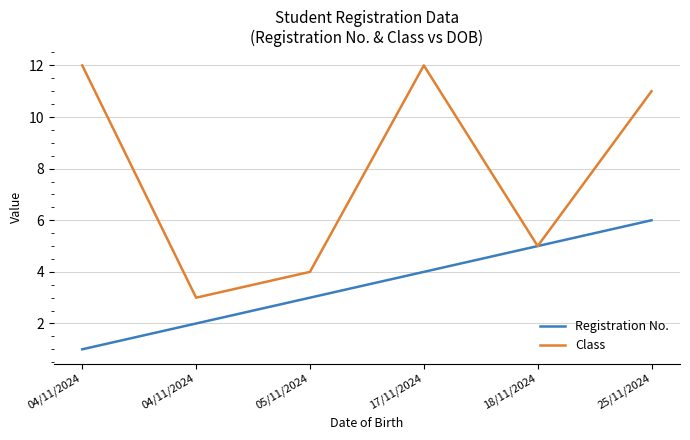

How many categories are shown in the chart?

6